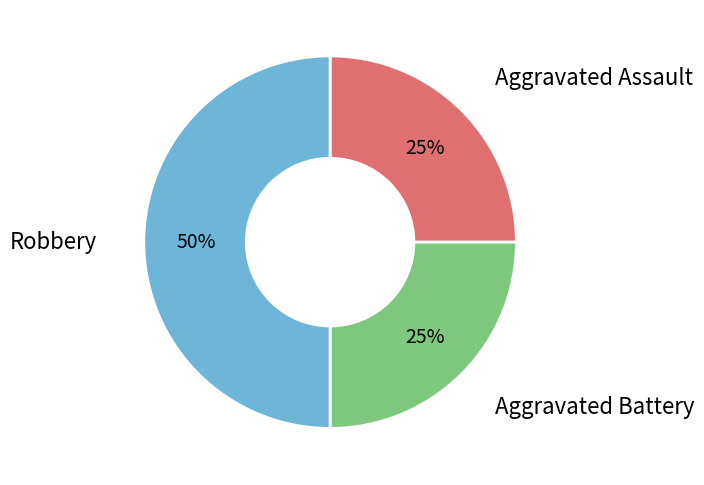

To the nearest percent, what is the difference between the largest and smallest slice percentages?

25%